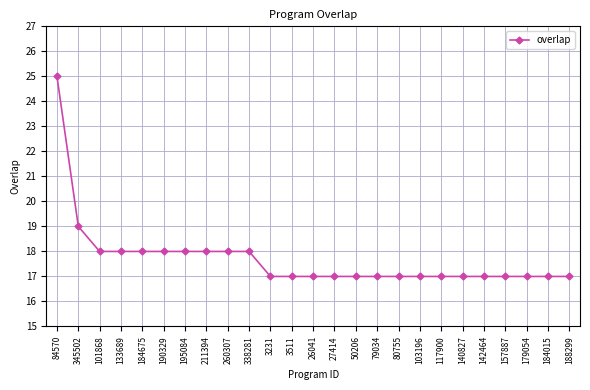

What is the label of the 8th point from the right?

103196